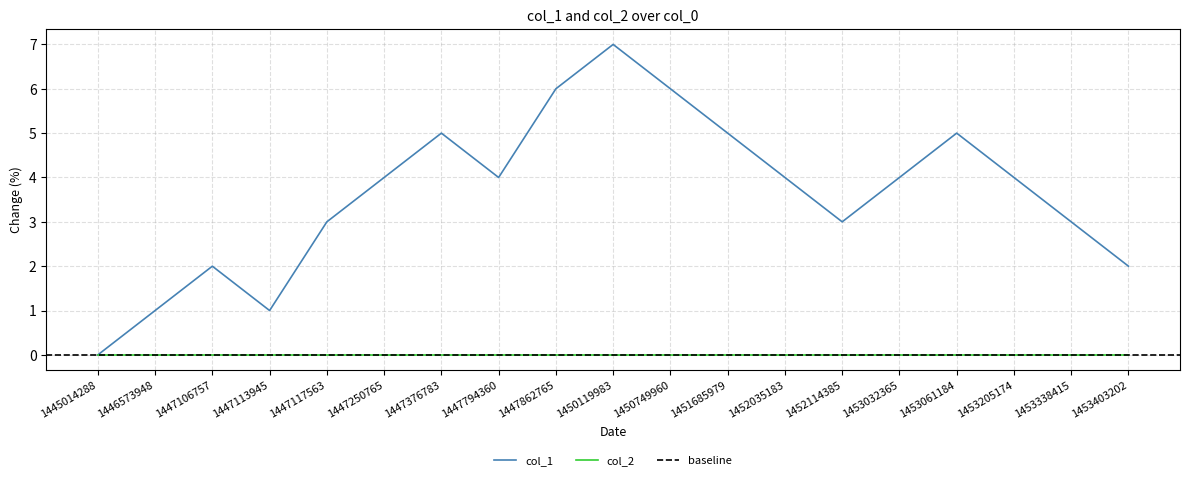

True or false: the data shows 3 at 1452114385.

True